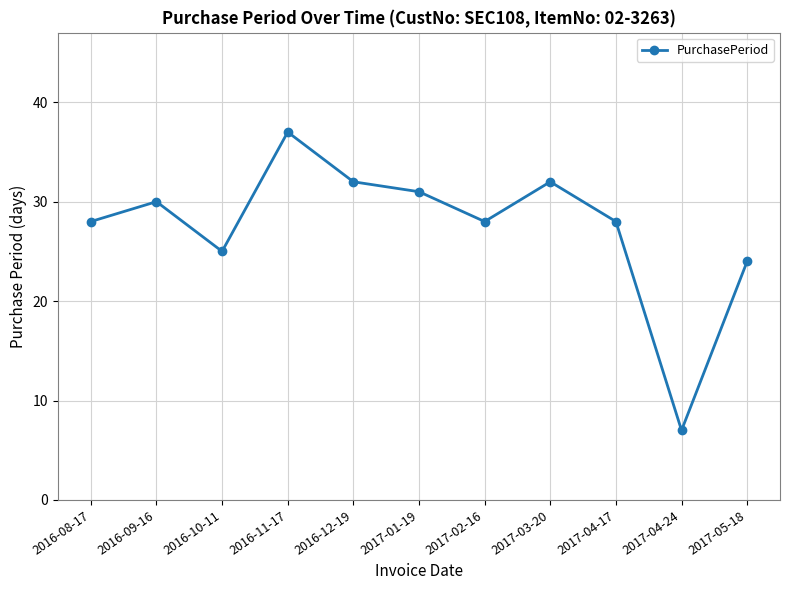

What is the sum of the values at 2017-02-16 and 2016-12-19?

60